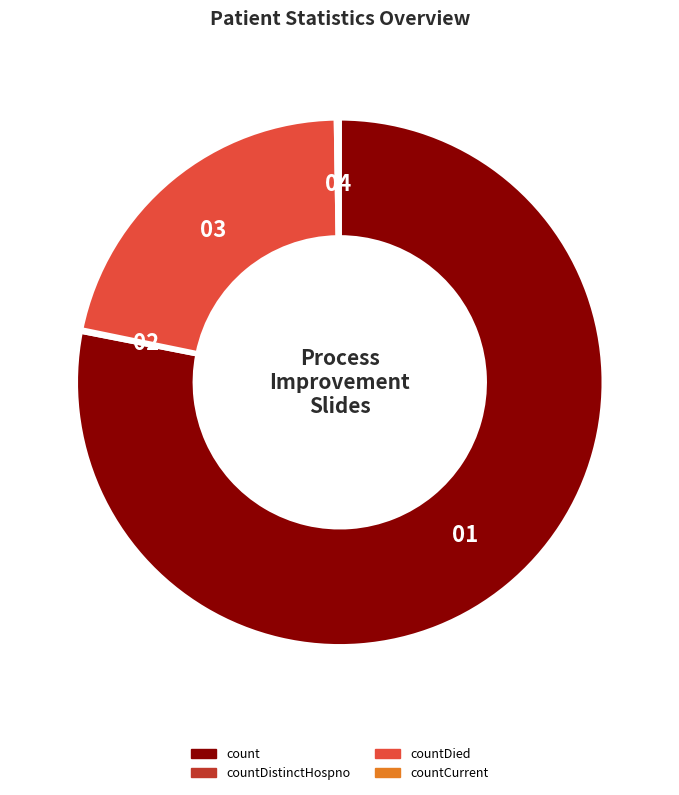

Which category has the biggest portion of the pie?

count